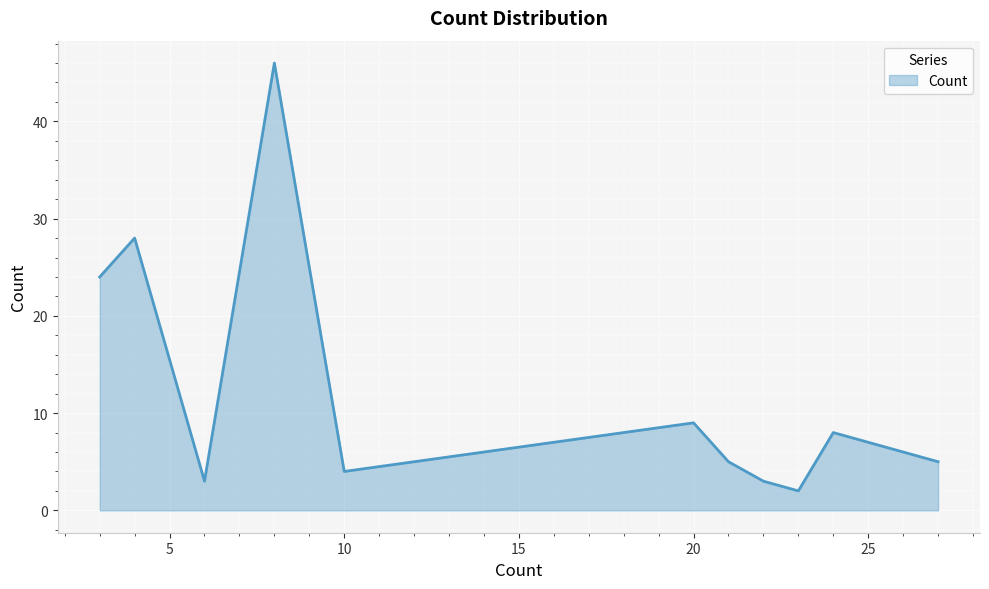

What is the difference between the maximum and minimum values?

44